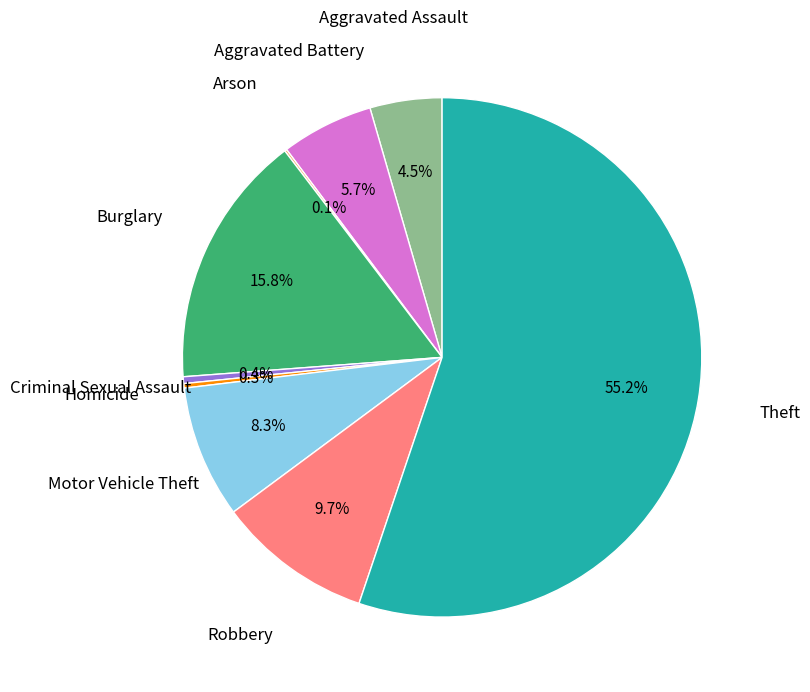

Is there any slice that represents more than half of the pie?

Yes